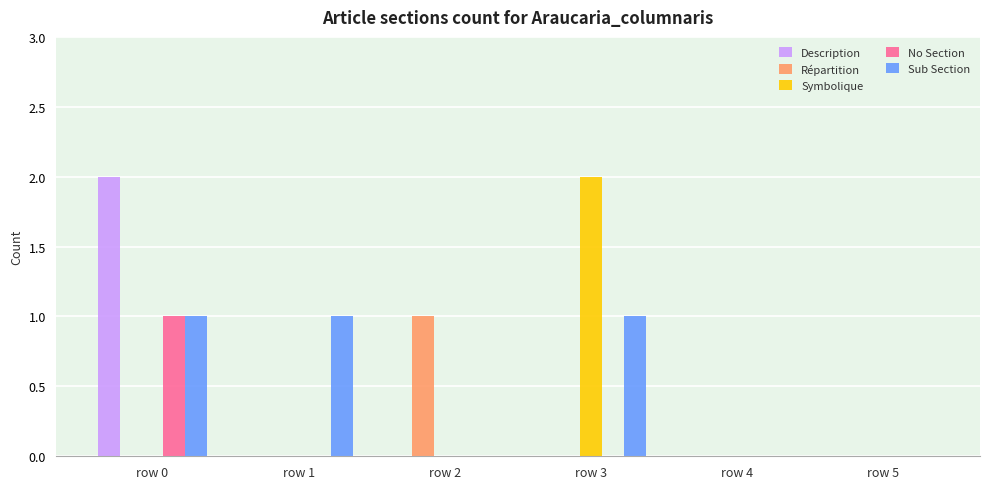

True or false: Description has a value of 0 at row 1.

True